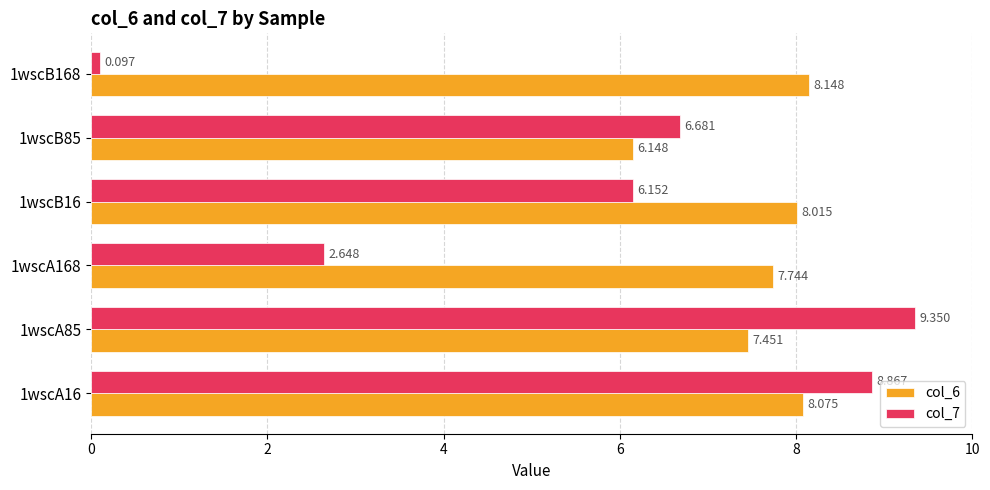

What are all the series names shown in the legend?

col_6, col_7